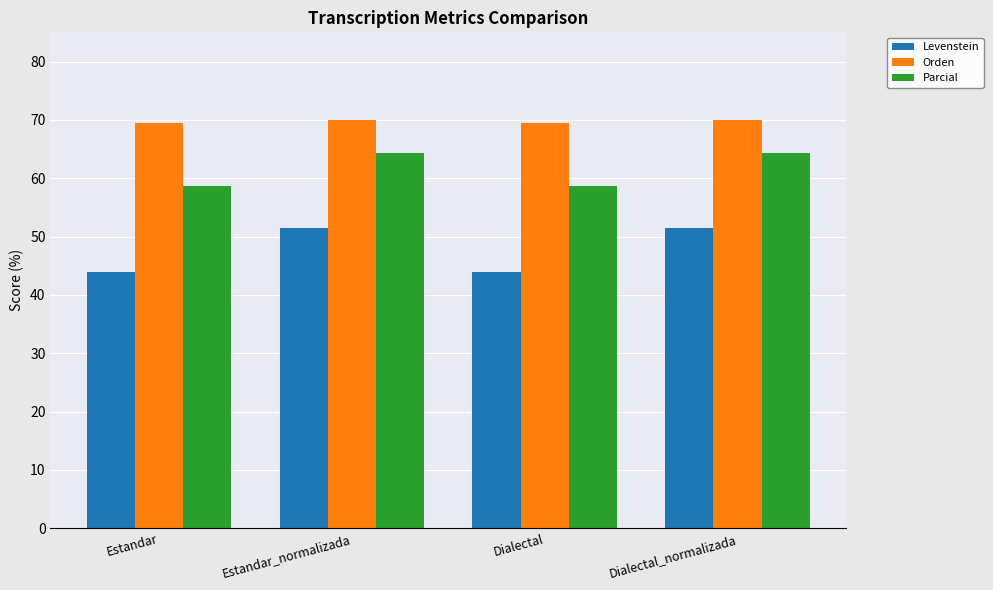

Reading right to left, list all the values displayed in this chart.

Levenstein: 51.5	43.9	51.5	43.9
Orden: 70.0	69.5	70.0	69.5
Parcial: 64.4	58.6	64.4	58.6